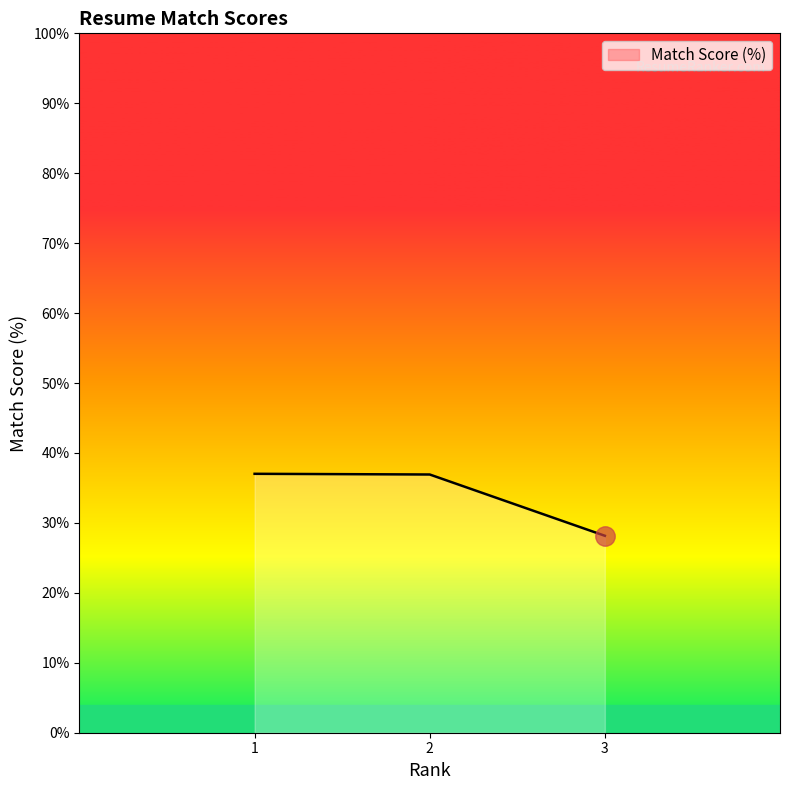

What is the minimum value shown in the chart?

28.2